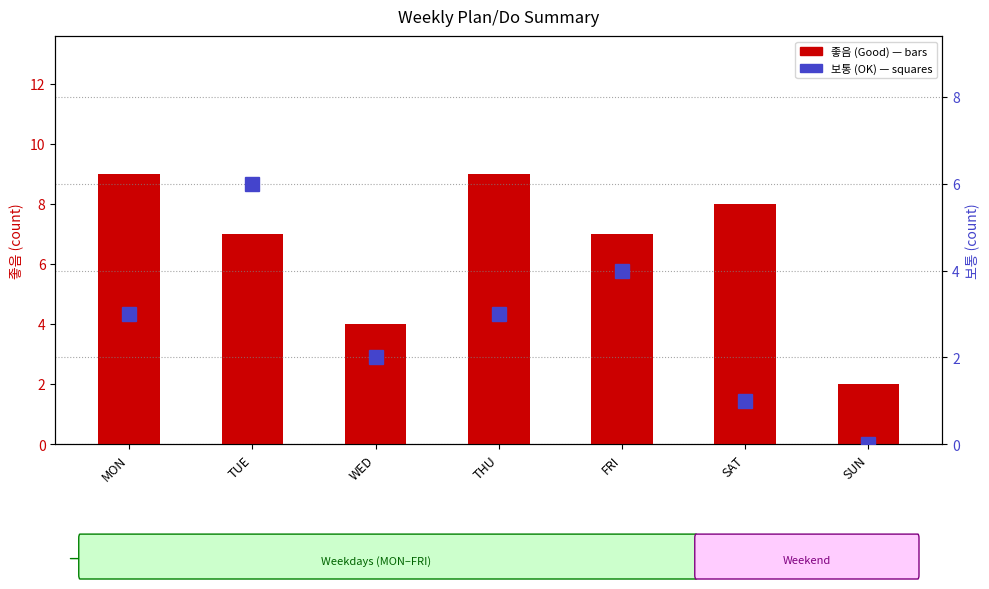

At which category is the sum across all series the highest?

TUE